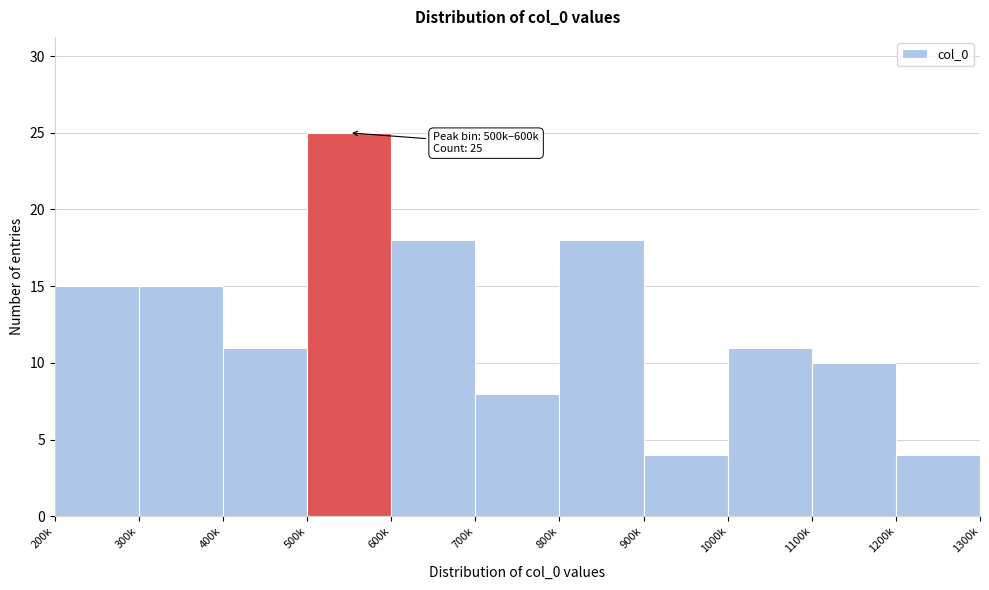

Reading right to left, what are all the values shown in this chart?

4	10	11	4	18	8	18	25	11	15	15